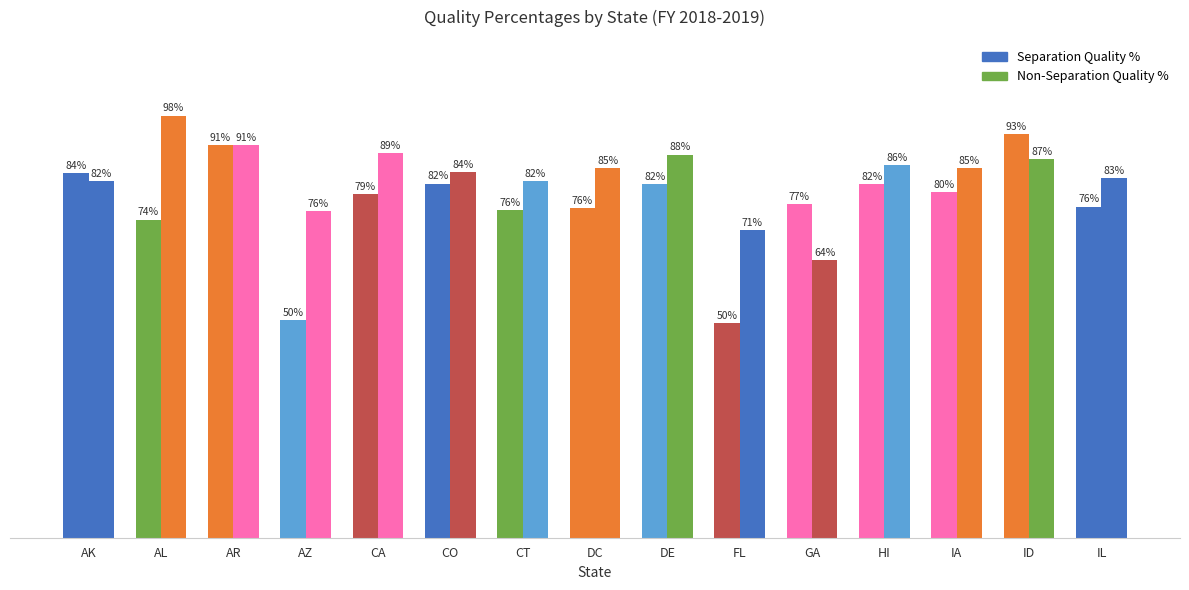

Are the bars horizontal?

No